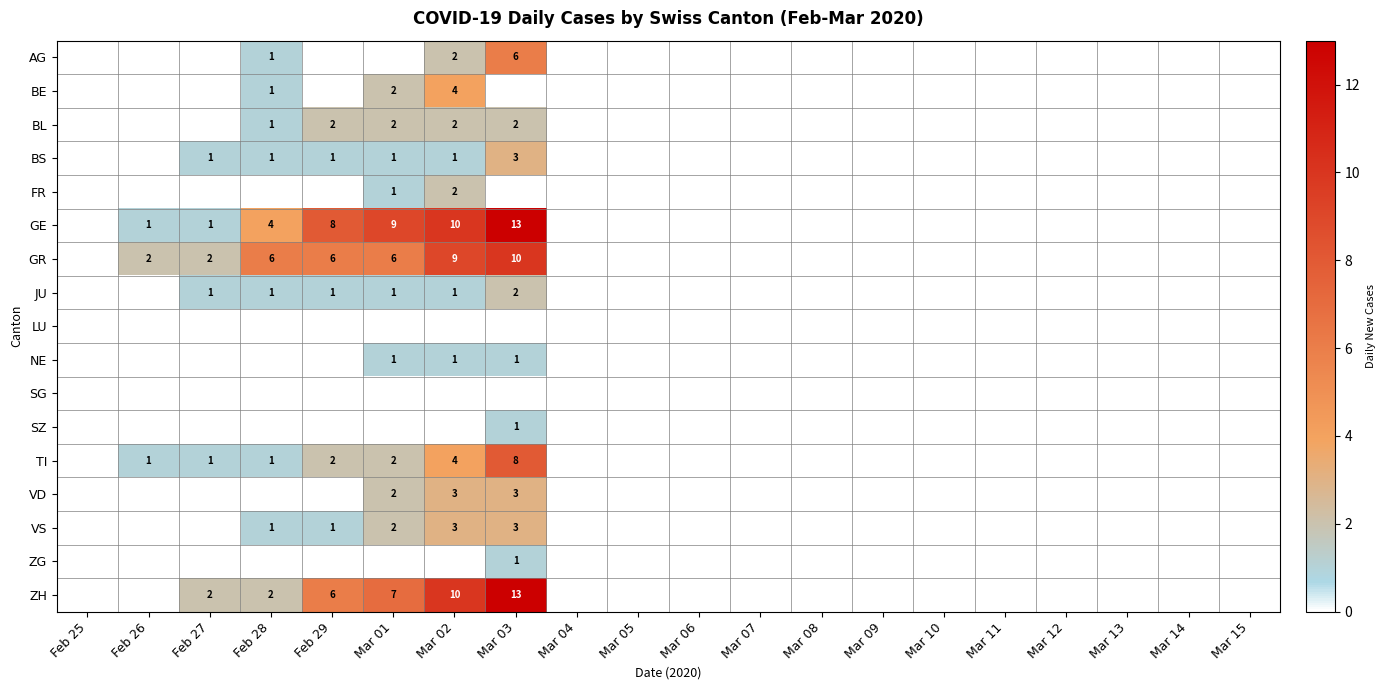

Between Mar 07 and Mar 12, which is larger?

Mar 07